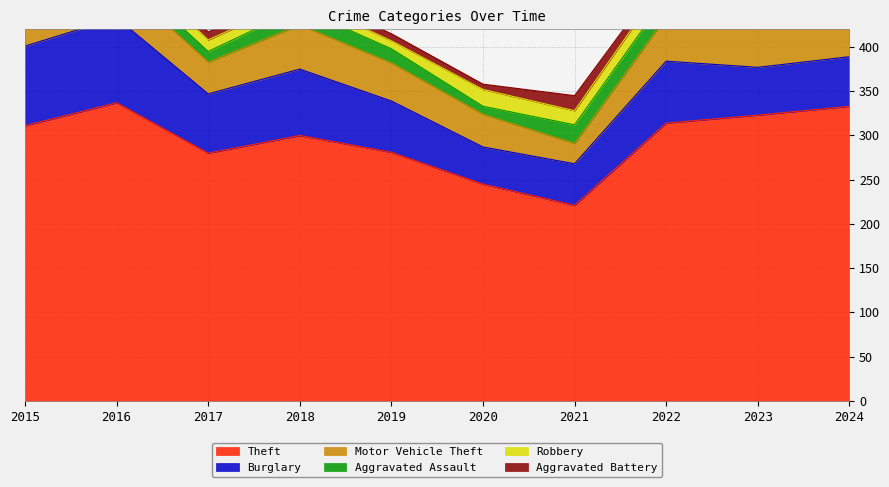

What is the maximum value shown in the chart?

337